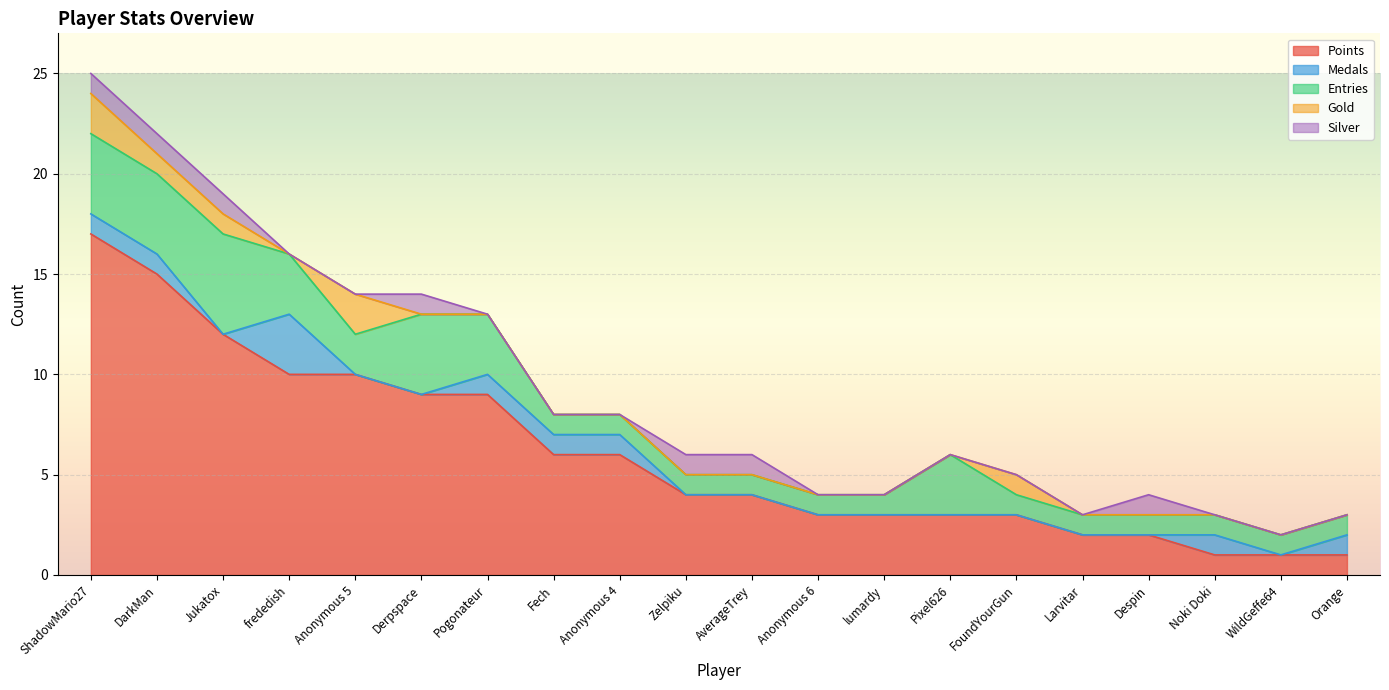

True or false: Points and Entries intersect in this chart.

False